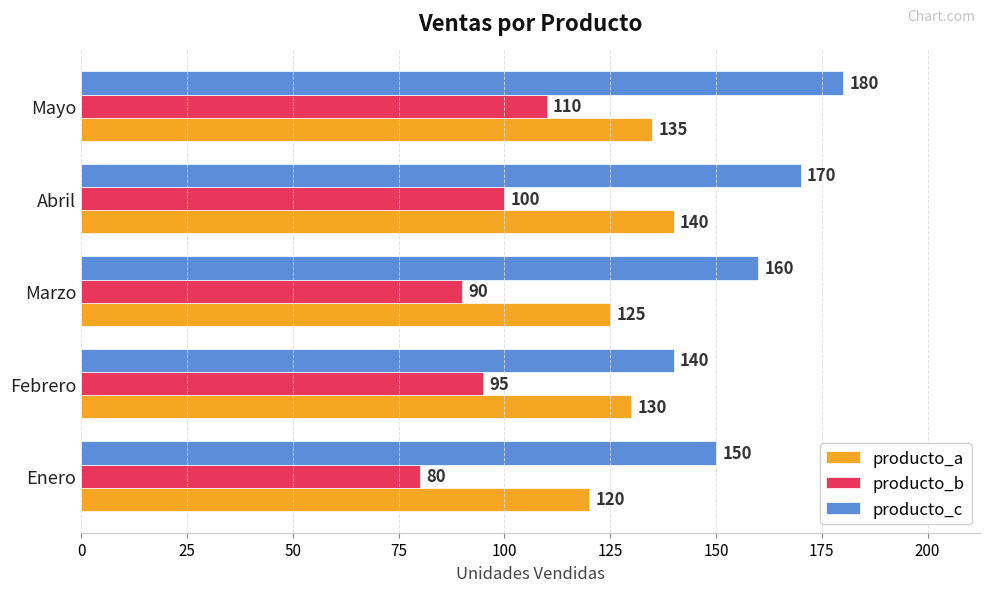

At which category is the sum across all series the highest?

Mayo